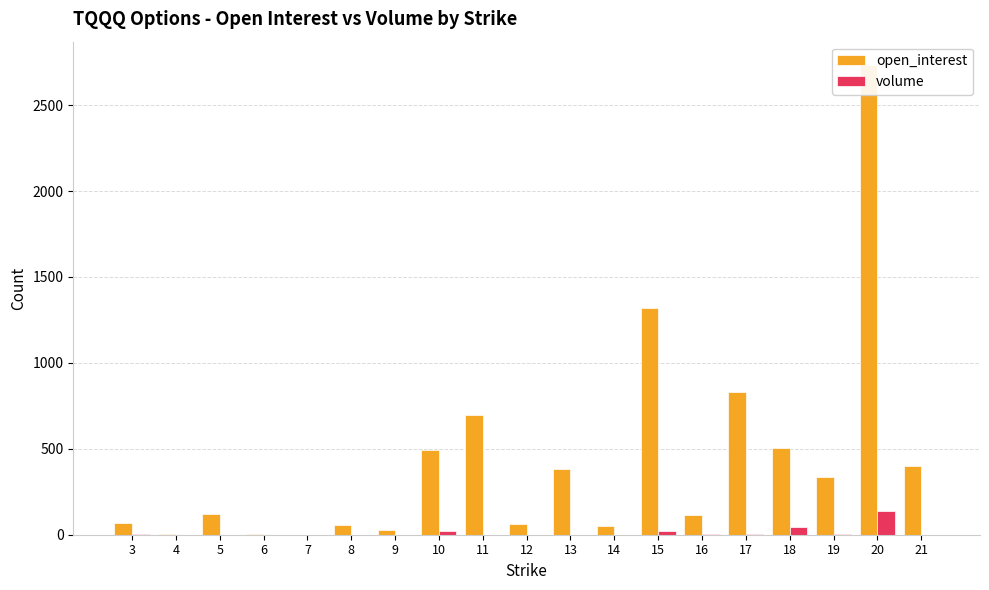

Is it true that open_interest equals 1001 at 11?

False